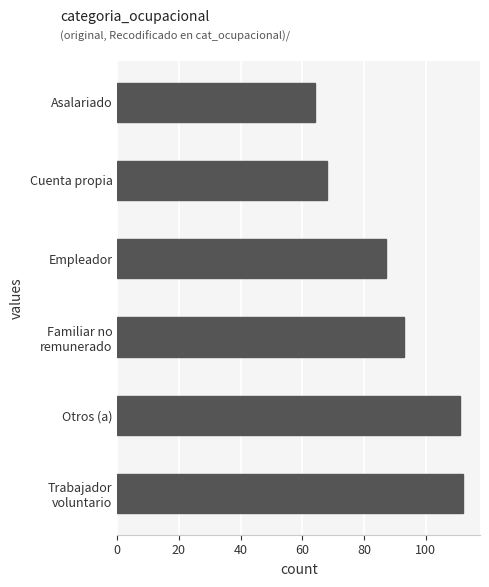

At which category does the chart reach its minimum across all series?

Asalariado